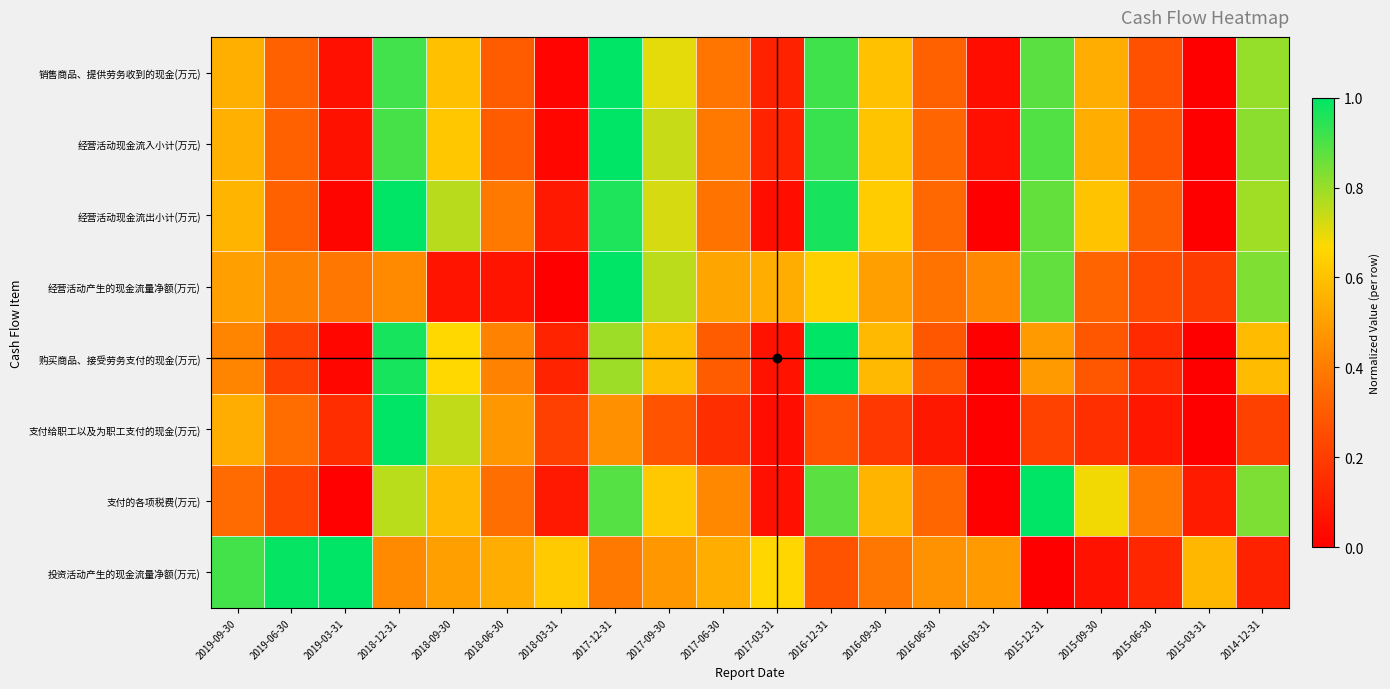

At which category is the sum across all series the highest?

2017-12-31